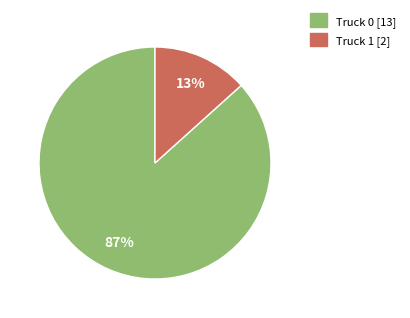

Combined, do Truck 1 and Truck 0 account for over 50%?

Yes